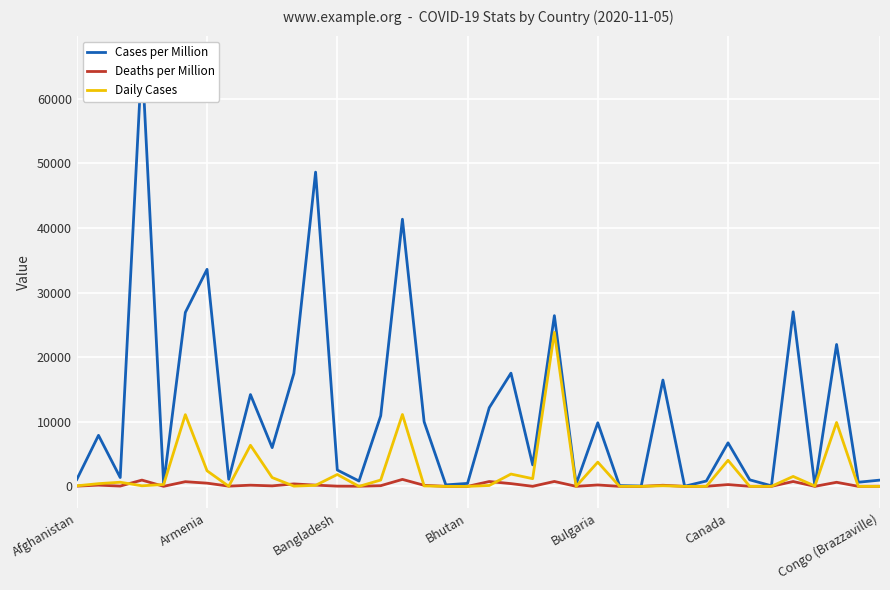

How many values in Deaths per Million are above zero?

35